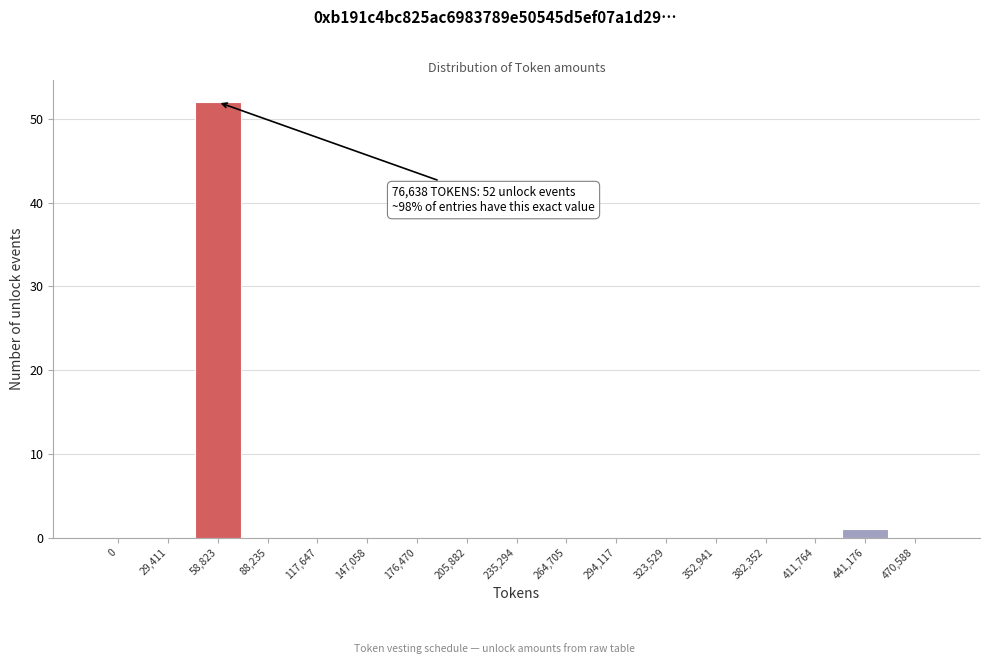

Reading left to right, list all the values displayed in this chart.

0=0	29,411=0	58,823=52	88,235=0	117,647=0	147,058=0	176,470=0	205,882=0	235,294=0	264,705=0	294,117=0	323,529=0	352,941=0	382,352=0	411,764=0	441,176=1	470,588=0